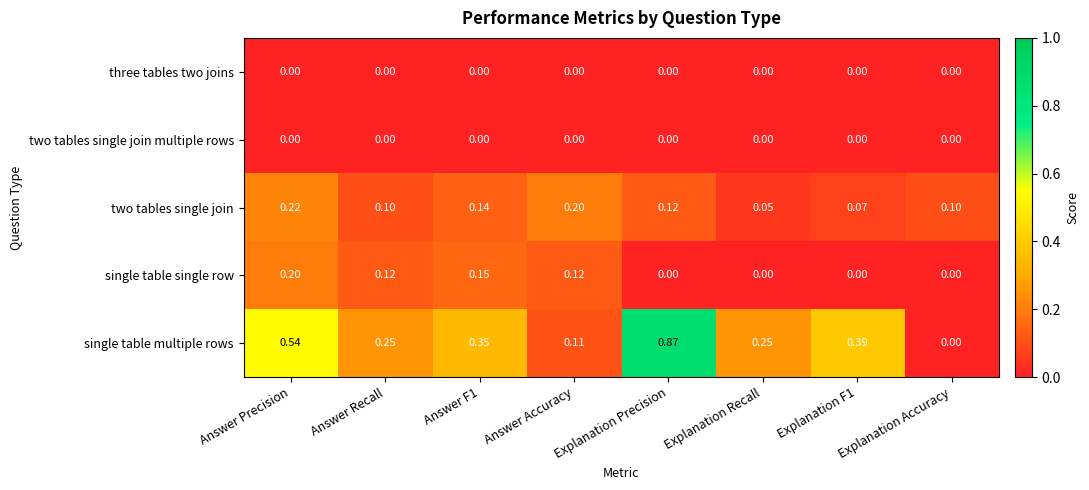

Which category has the lowest value in the single table multiple rows series?

Explanation Accuracy